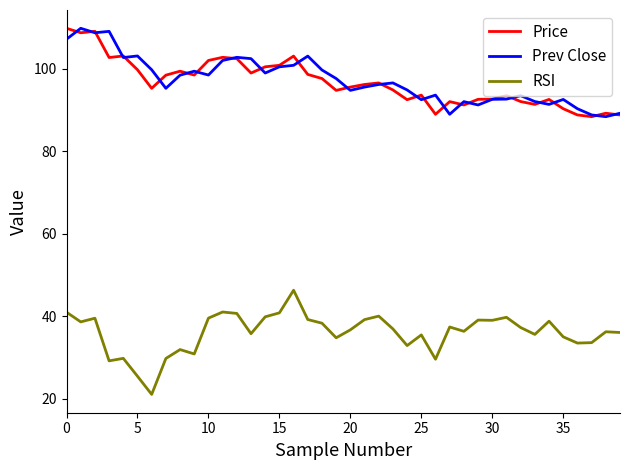

True or false: RSI and Prev Close intersect in this chart.

False